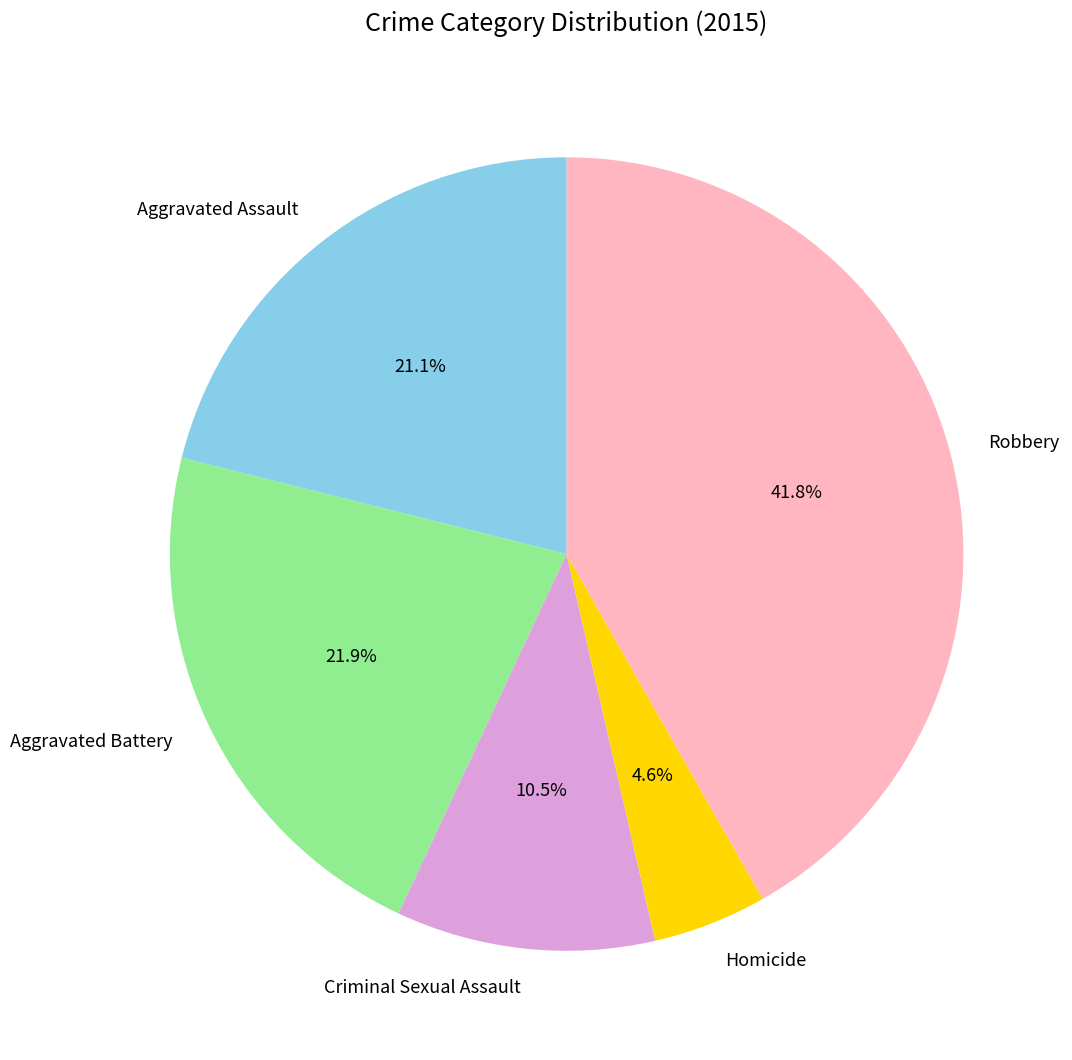

Which slice is the largest?

Robbery